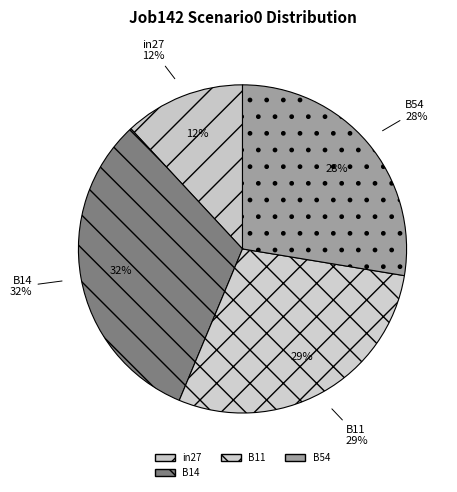

Does in27 account for over 50% of the chart?

No